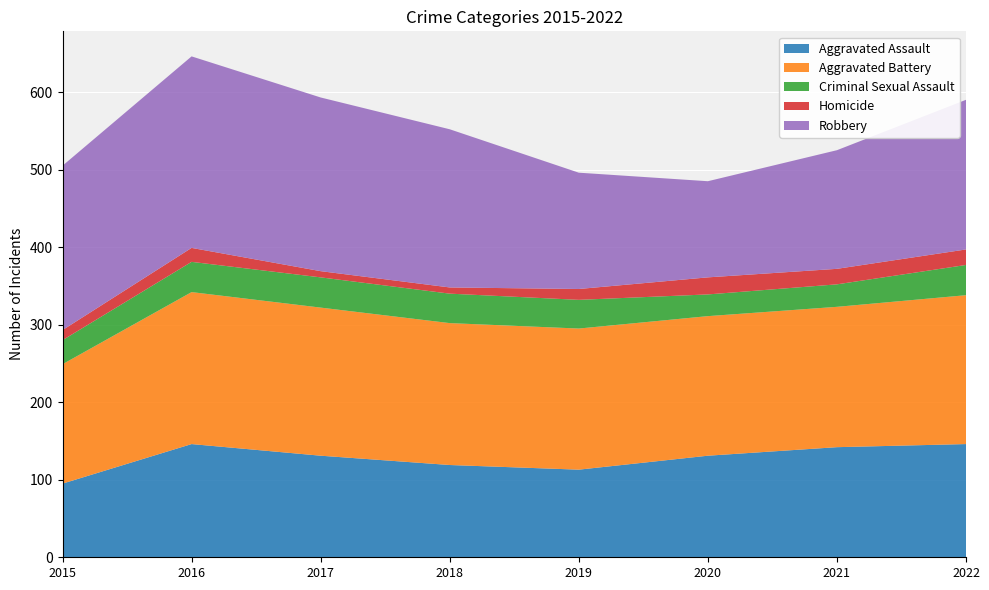

Reading left to right, transcribe all the data shown in this chart.

Aggravated Assault: 95	146	131	119	113	131	142	146
Aggravated Battery: 154	196	191	183	182	180	181	192
Criminal Sexual Assault: 31	39	39	38	37	28	29	39
Homicide: 13	18	8	8	14	22	20	20
Robbery: 212	247	224	204	150	124	153	193